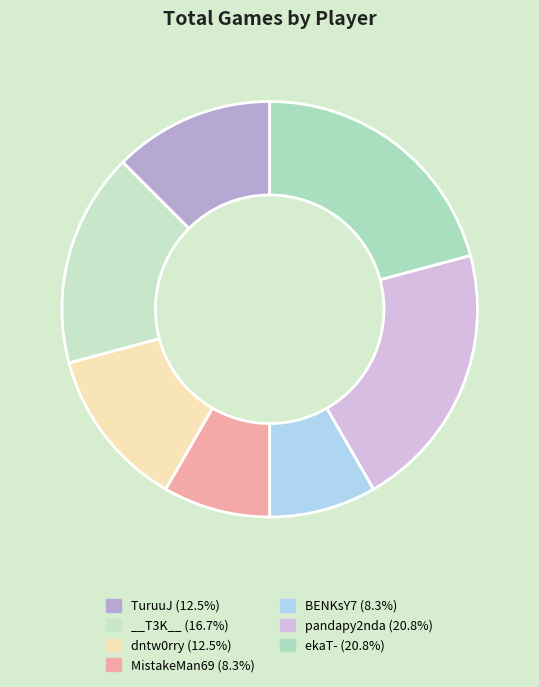

How many slices are in this pie chart?

7